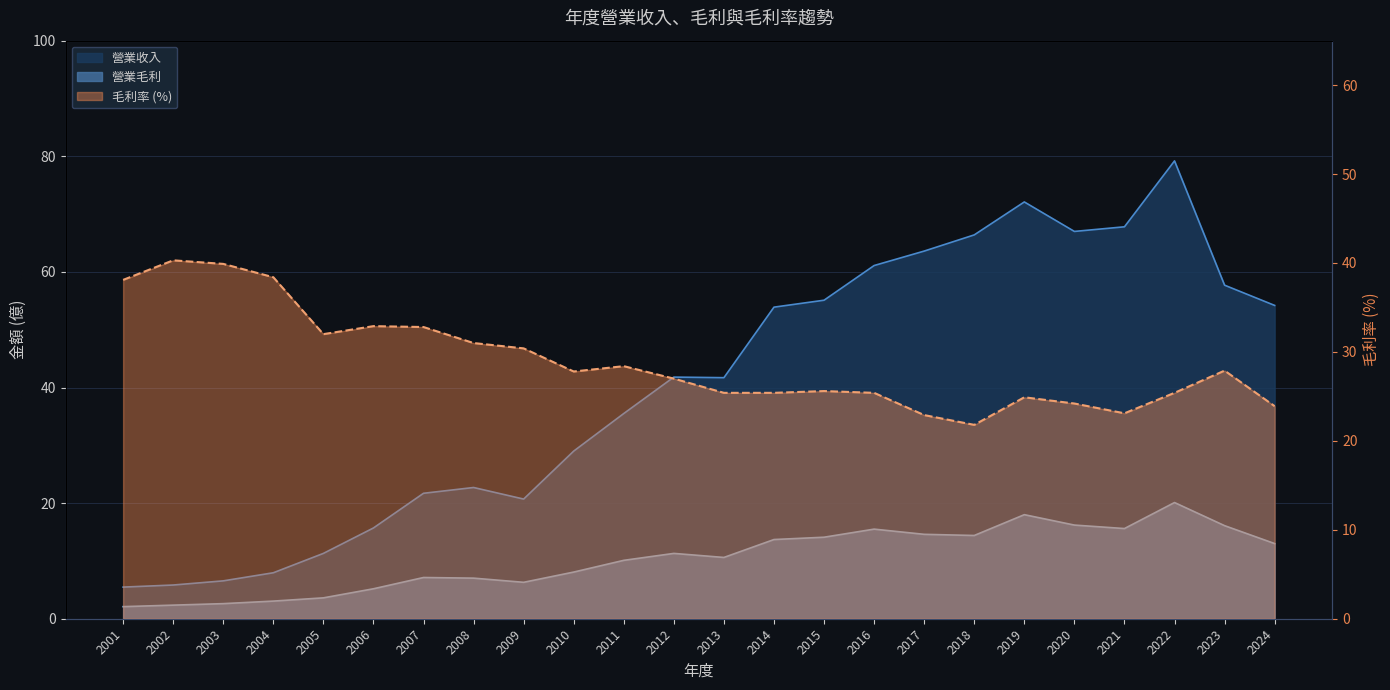

Which series has the largest total across all categories?

營業收入